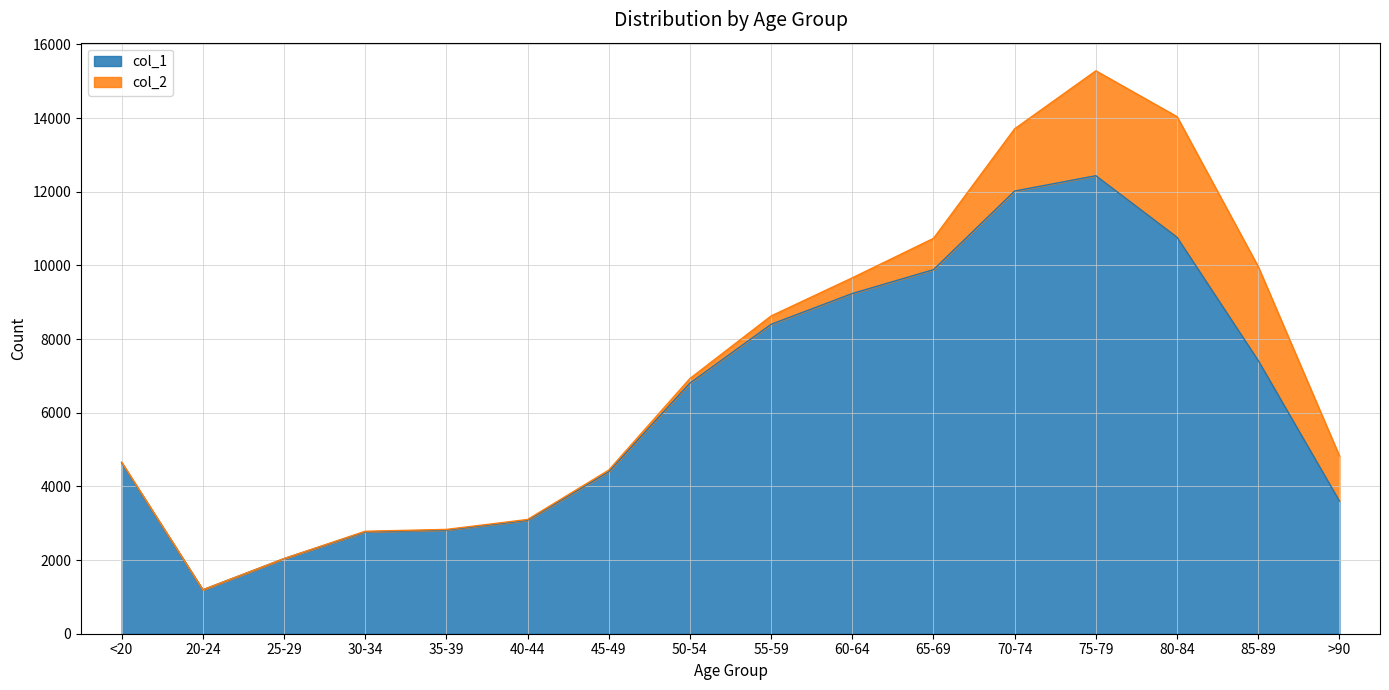

List the labels in order of value, smallest first.

20-24, 25-29, 30-34, 35-39, 40-44, >90, 45-49, <20, 50-54, 85-89, 55-59, 60-64, 65-69, 80-84, 70-74, 75-79